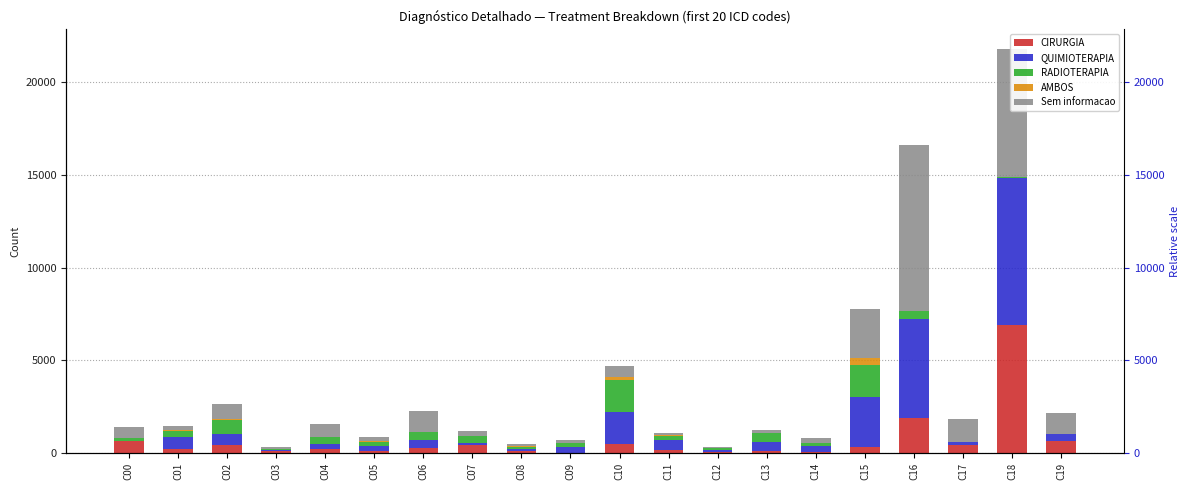

Reading right to left, transcribe all the data shown in this chart.

CIRURGIA: 640	6883	420	1895	315	63	113	49	175	468	21	133	443	260	103	219	84	425	241	636
QUIMIOTERAPIA: 364	7946	150	5354	2682	293	493	113	527	1765	310	79	85	435	279	272	69	620	603	9
RADIOTERAPIA: 35	44	26	395	1759	198	451	97	230	1710	200	137	374	427	227	379	68	759	355	154
AMBOS: 0	0	0	7	373	2	29	5	16	140	9	4	9	6	13	14	1	38	22	0
Sem informacao: 1115	6894	1265	8973	2615	234	154	77	146	635	150	143	292	1128	246	676	117	806	258	628